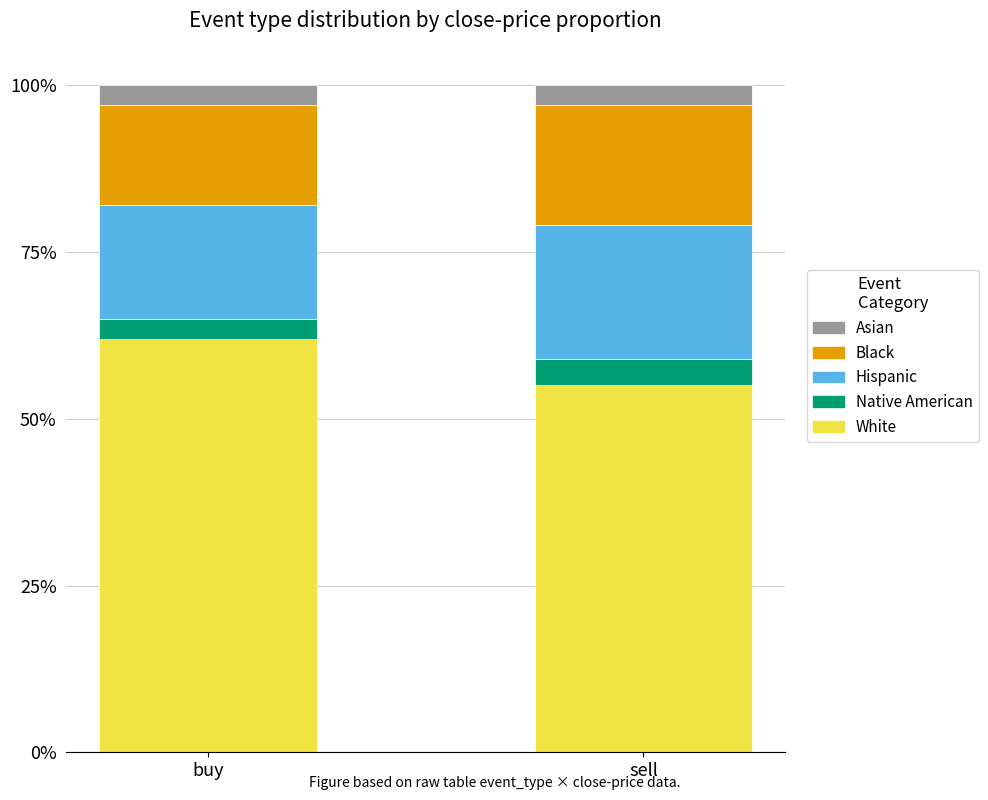

What are all the series names shown in the legend?

Asian, Black, Hispanic, Native American, White